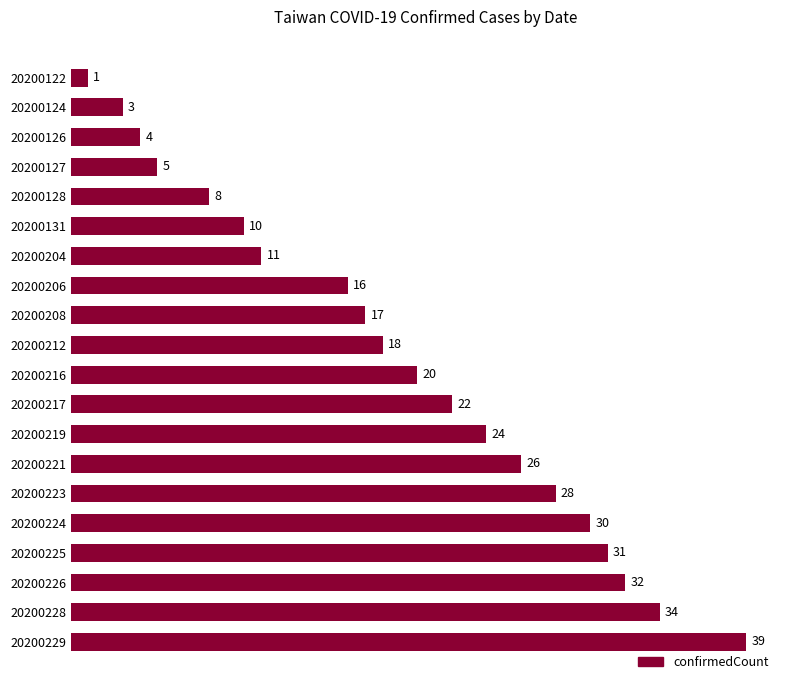

Is it true that the value at 20200225 is 9?

False